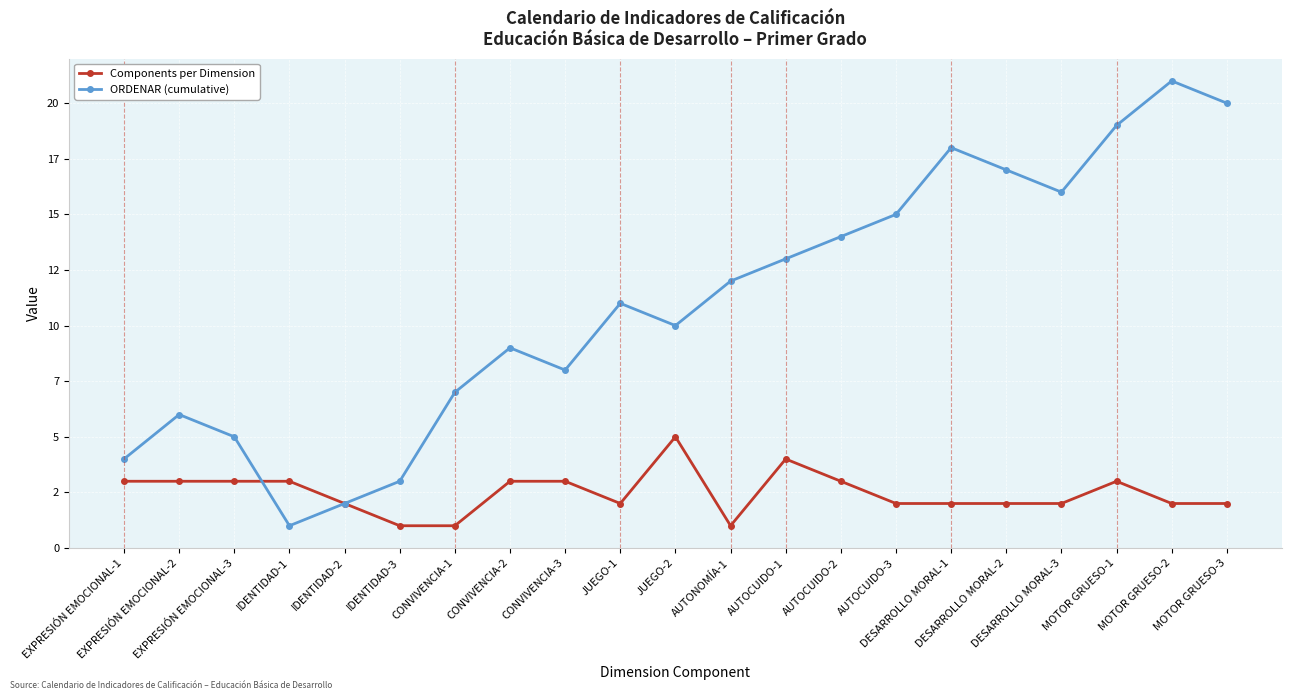

Reading right to left, extract all data points from this chart.

Components per Dimension: MOTOR GRUESO-3=2	MOTOR GRUESO-2=2	MOTOR GRUESO-1=3	DESARROLLO MORAL-3=2	DESARROLLO MORAL-2=2	DESARROLLO MORAL-1=2	AUTOCUIDO-3=2	AUTOCUIDO-2=3	AUTOCUIDO-1=4	AUTONOMÍA-1=1	JUEGO-2=5	JUEGO-1=2	CONVIVENCIA-3=3	CONVIVENCIA-2=3	CONVIVENCIA-1=1	IDENTIDAD-3=1	IDENTIDAD-2=2	IDENTIDAD-1=3	EXPRESIÓN EMOCIONAL-3=3	EXPRESIÓN EMOCIONAL-2=3	EXPRESIÓN EMOCIONAL-1=3
ORDENAR (cumulative): MOTOR GRUESO-3=20	MOTOR GRUESO-2=21	MOTOR GRUESO-1=19	DESARROLLO MORAL-3=16	DESARROLLO MORAL-2=17	DESARROLLO MORAL-1=18	AUTOCUIDO-3=15	AUTOCUIDO-2=14	AUTOCUIDO-1=13	AUTONOMÍA-1=12	JUEGO-2=10	JUEGO-1=11	CONVIVENCIA-3=8	CONVIVENCIA-2=9	CONVIVENCIA-1=7	IDENTIDAD-3=3	IDENTIDAD-2=2	IDENTIDAD-1=1	EXPRESIÓN EMOCIONAL-3=5	EXPRESIÓN EMOCIONAL-2=6	EXPRESIÓN EMOCIONAL-1=4